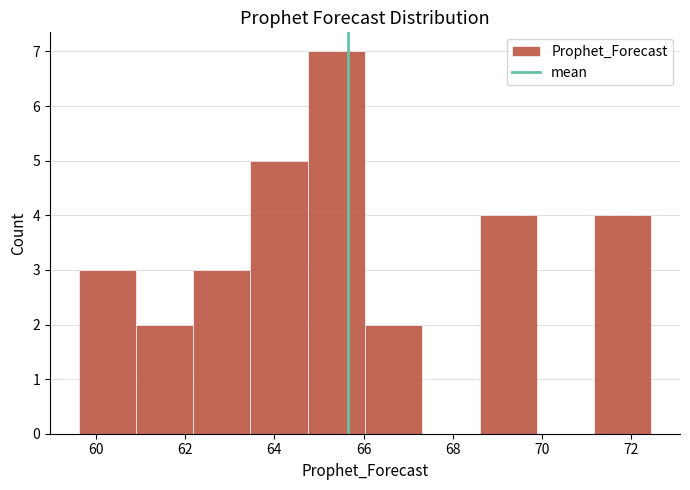

Reading left to right, transcribe this chart: for each bar, give the range it covers on the x-axis and its height. Neither the bar edges nor the heights are printed on the chart, so give them approximately, as read against the axes.

59.6 to 60.8: 3
60.8 to 62.2: 2
62.2 to 63.4: 3
63.4 to 64.8: 5
64.8 to 66.0: 7
66.0 to 67.4: 2
67.4 to 68.6: 0
68.6 to 69.8: 4
69.8 to 71.2: 0
71.2 to 72.4: 4